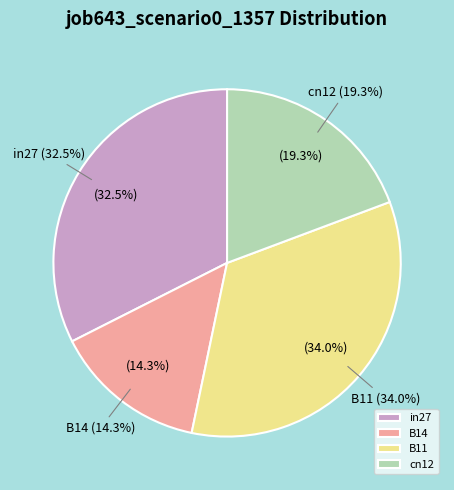

The B11 slice represents 45% of the pie. True or false?

False